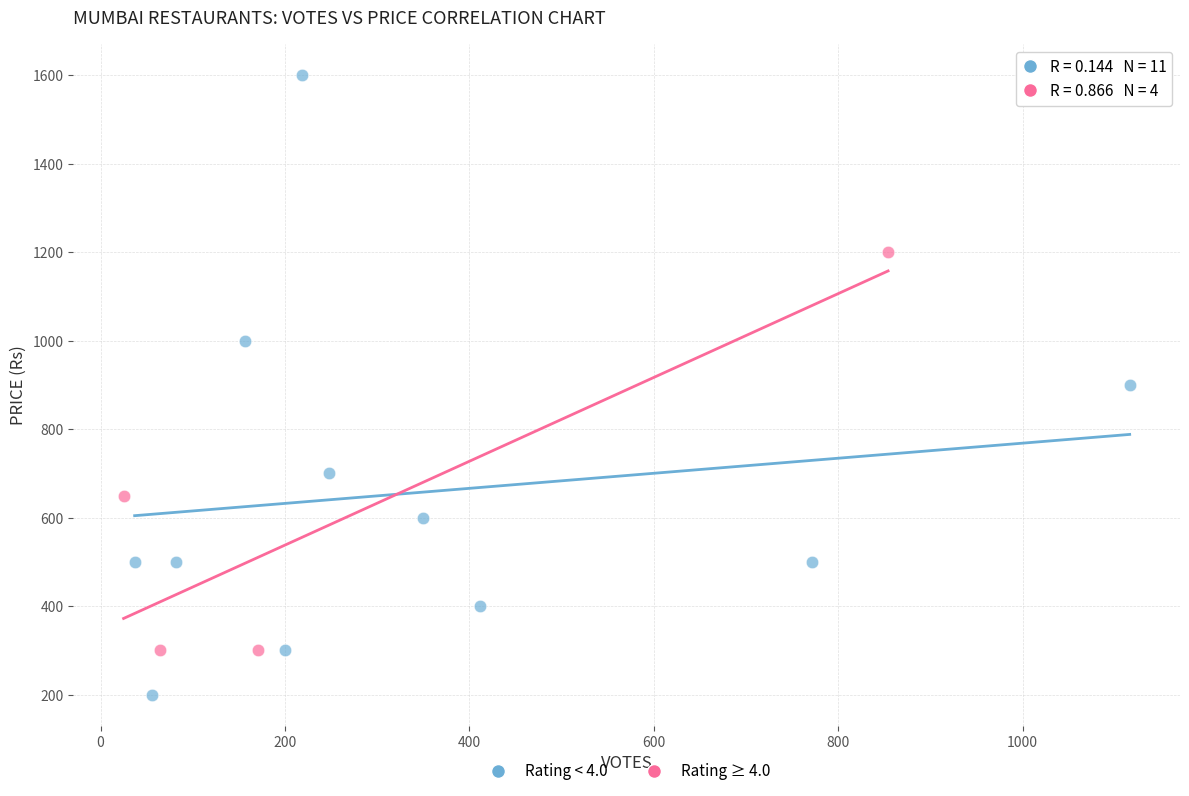

Which series contains the lowest Y value?

Rating < 4.0